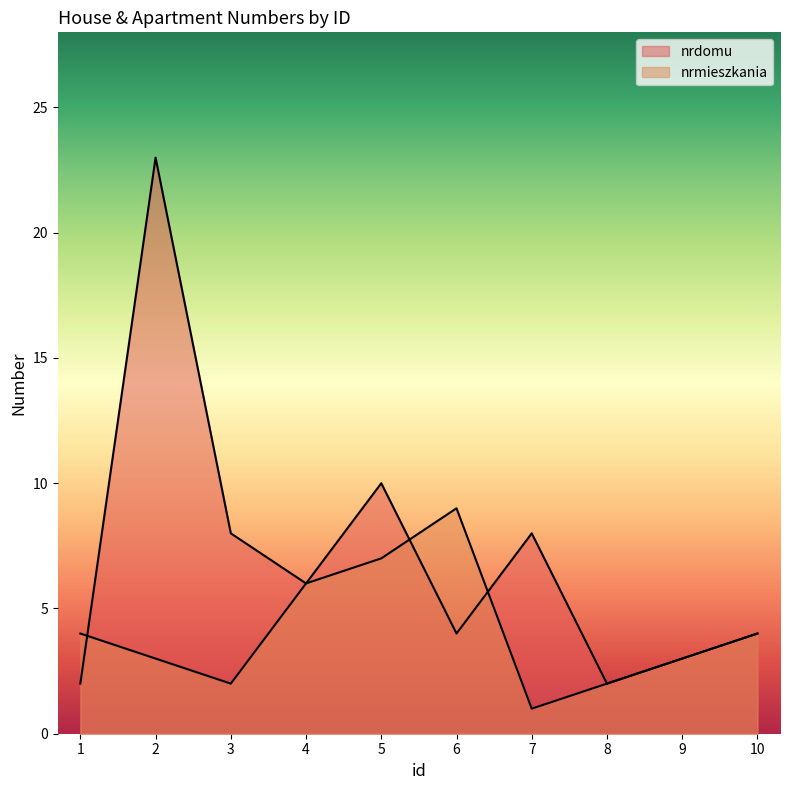

What is the value of the nrmieszkania point at the 6th from the left?

9